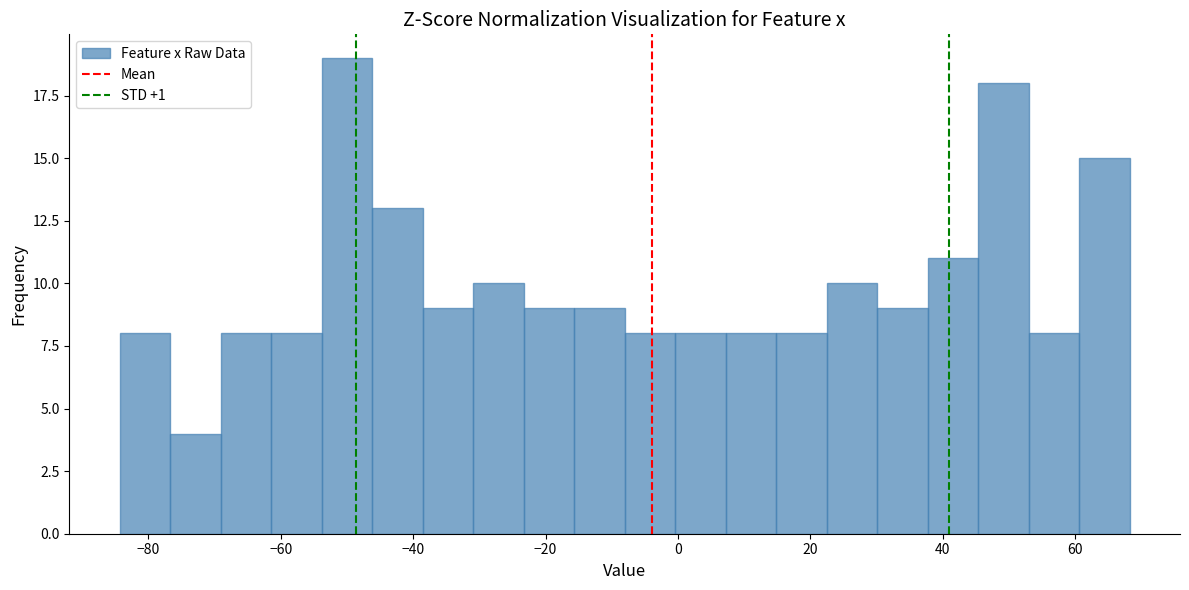

Read against the x-axis, roughly where is the centre of the tallest bar?

-50